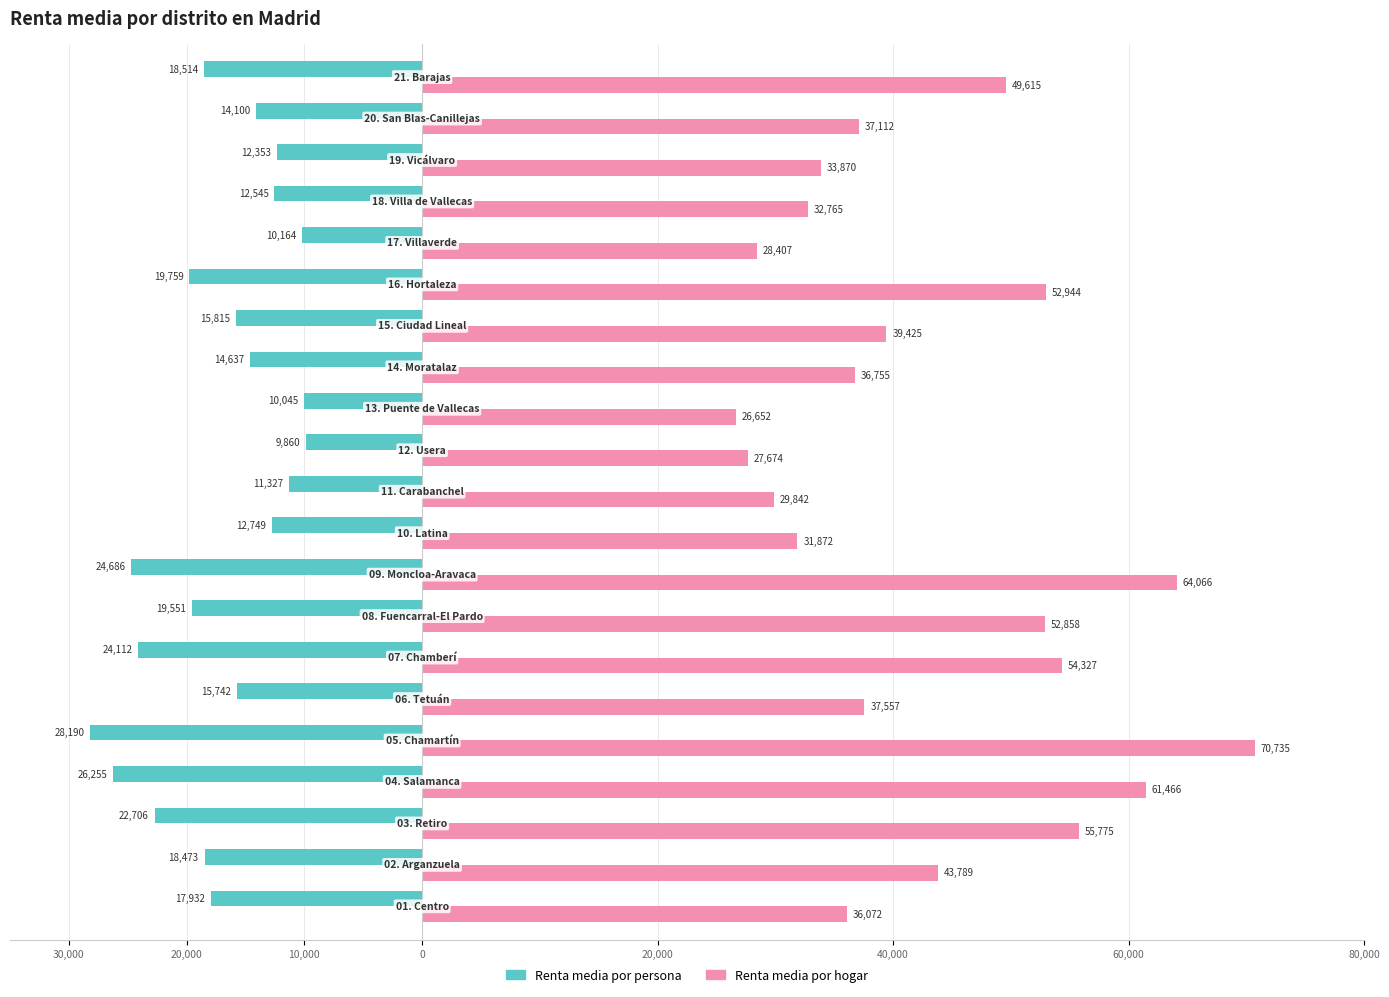

Reading left to right, transcribe all the data shown in this chart.

Renta media por persona: -17932	-18473	-22706	-26255	-28190	-15742	-24112	-19551	-24686	-12749	-11327	-9860	-10045	-14637	-15815	-19759	-10164	-12545	-12353	-14100	-18514
Renta media por hogar: 36072	43789	55775	61466	70735	37557	54327	52858	64066	31872	29842	27674	26652	36755	39425	52944	28407	32765	33870	37112	49615